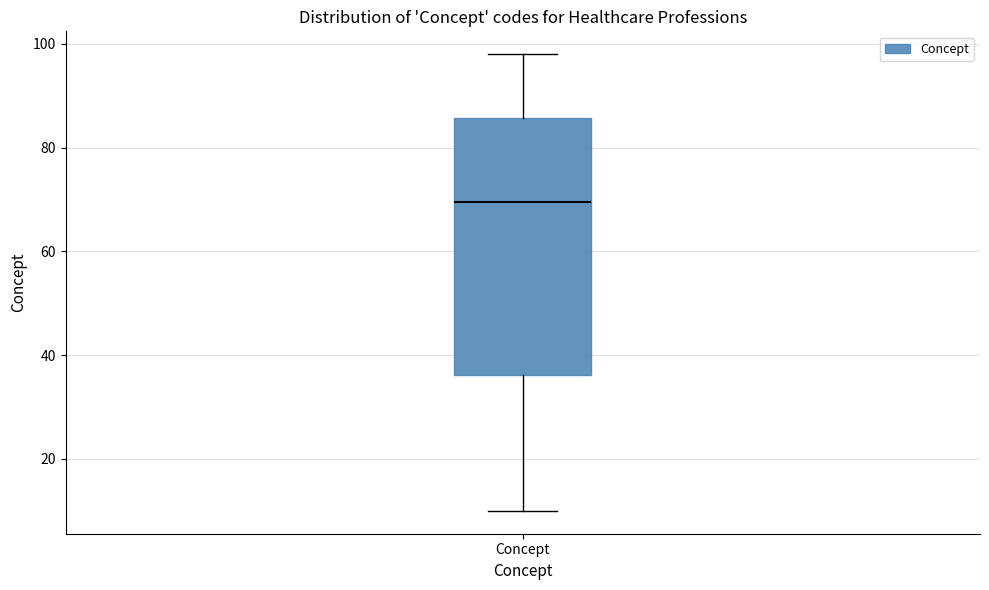

Transcribe this box plot: give where the median line is, the range the box spans, and where the two whiskers end, as read against the y-axis. The values are not printed on the chart, so give them approximately, as read against the axis.

median 70, box 36 to 86, whiskers 10 to 98